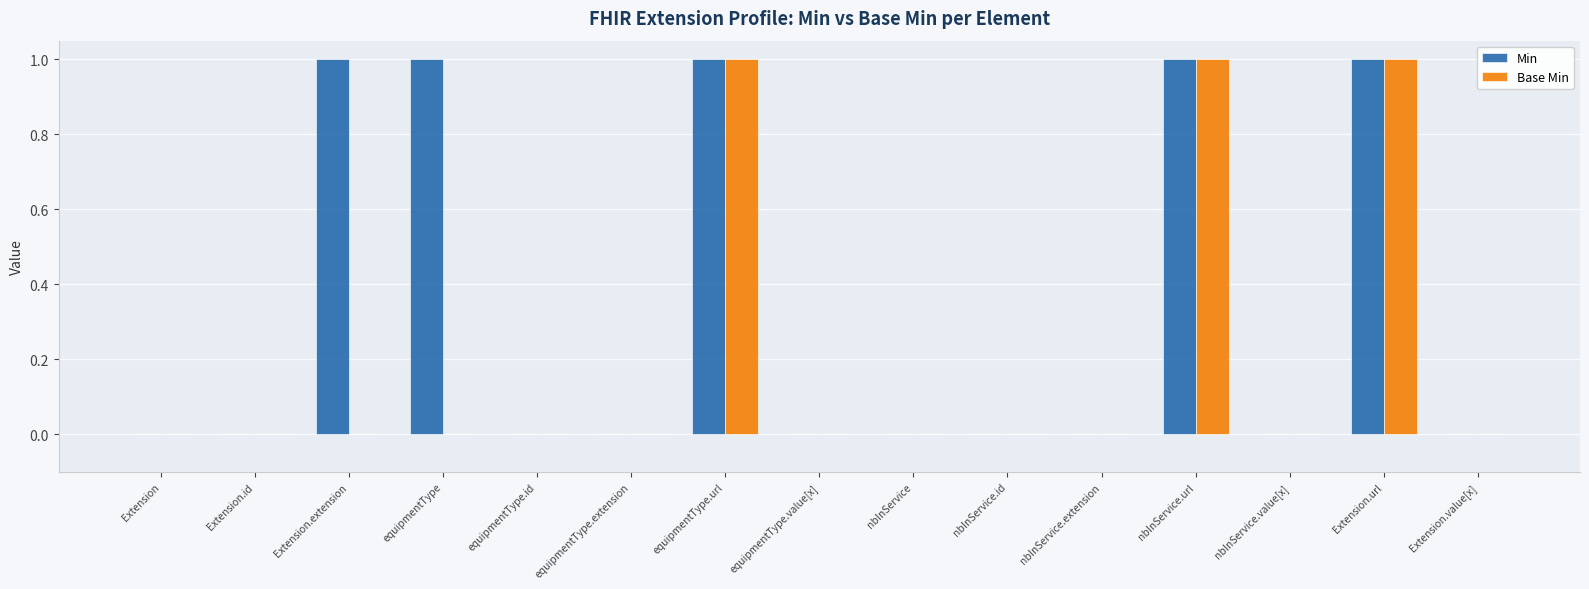

True or false: Min has a value of 1 at equipmentType.

True